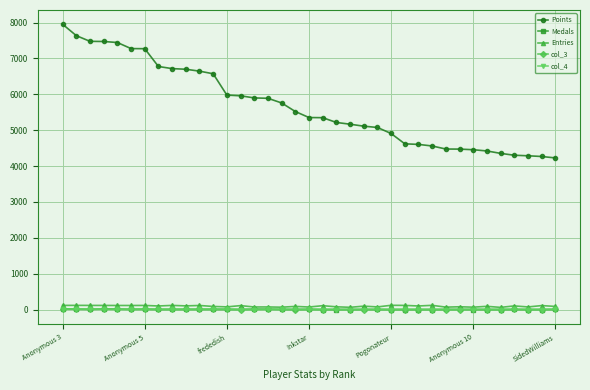

True or false: Entries has more than 0 points higher than both neighbors.

True